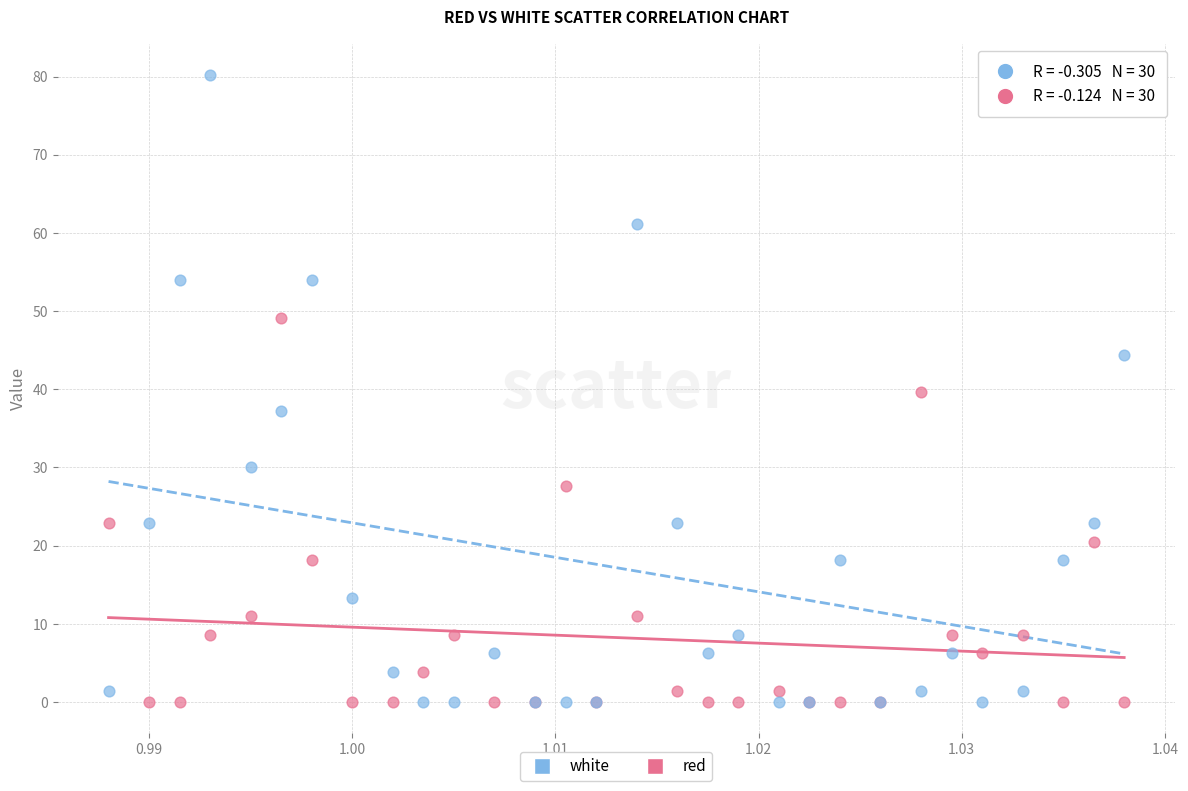

What are all the series names shown in the legend?

white, red